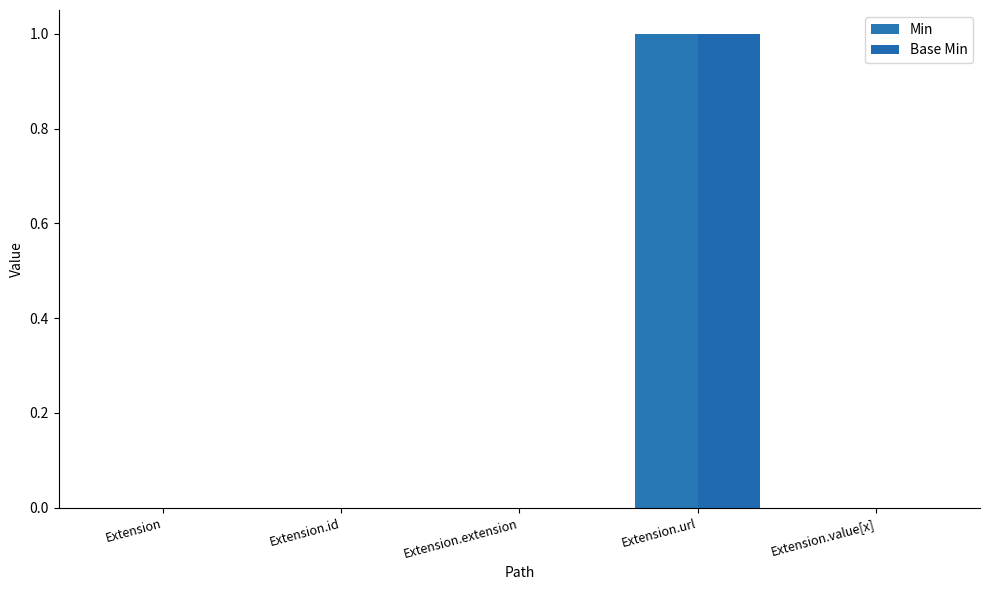

Between Extension and Extension.value[x], which series saw the biggest shift?

Min